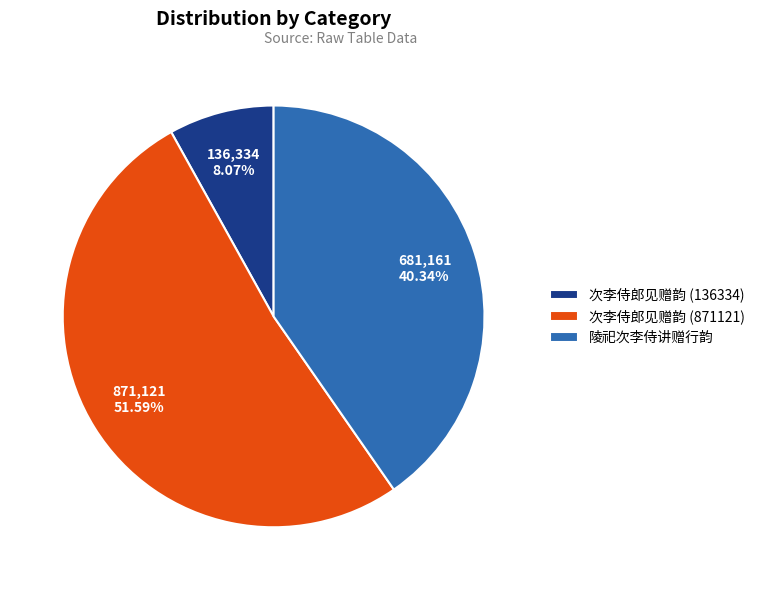

To the nearest percent, what portion does 次李侍郎见赠韵 (136334) represent?

8%